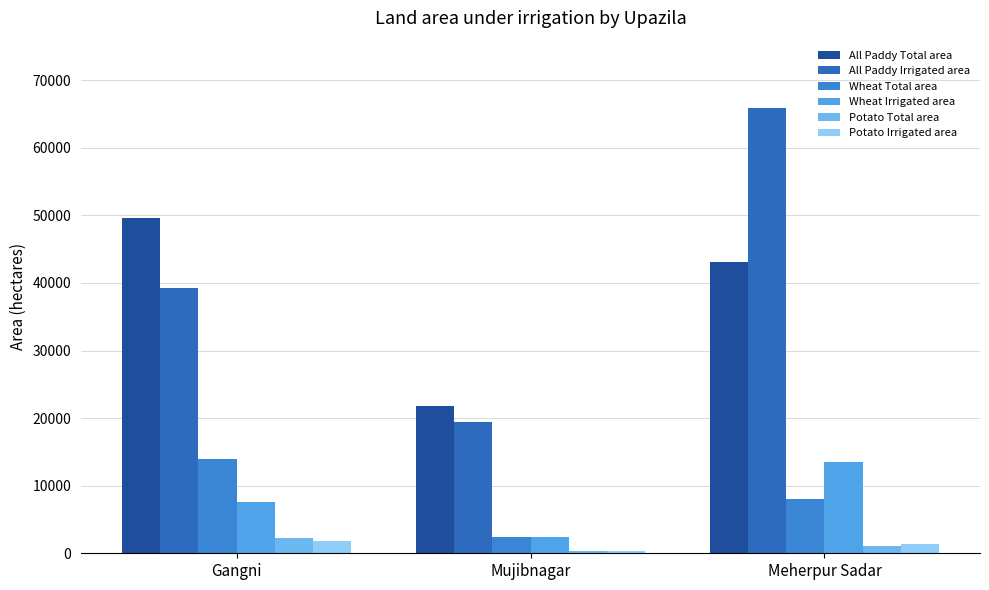

Is it true that Wheat Irrigated area equals 13540 at Meherpur Sadar?

True